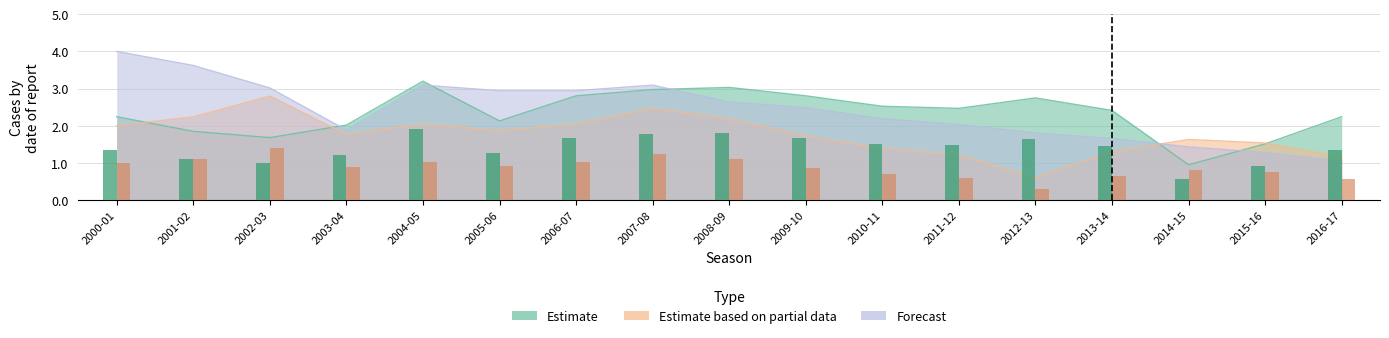

What is the spread (max minus min) of values at 2014-15?

0.7